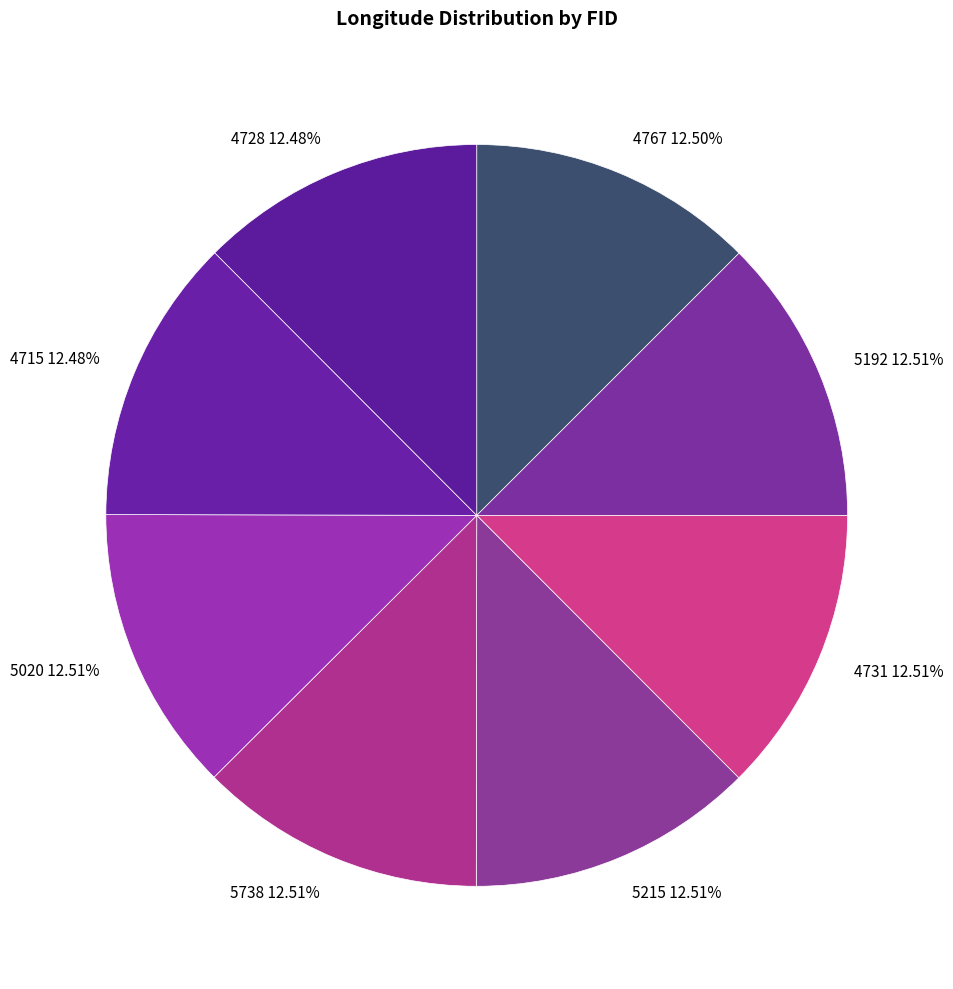

Approximately how many times larger is the value at 5192 compared to 5738?

1.0